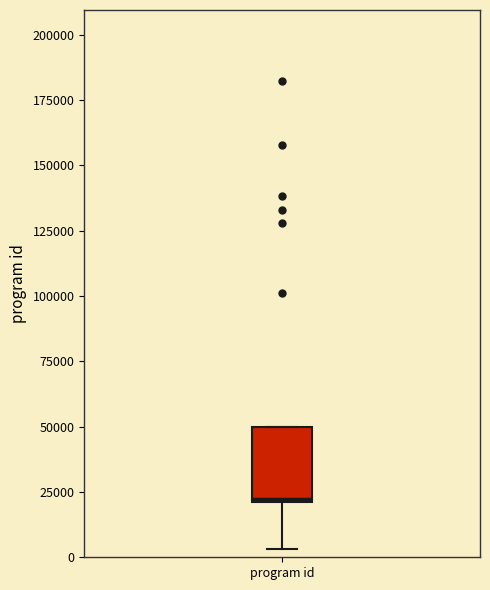

Transcribe this box plot: give where the median line is, the range the box spans, and where the two whiskers end, as read against the y-axis. The values are not printed on the chart, so give them approximately, as read against the axis.

median 20000, box 20000 to 50000, whiskers 5000 to 50000